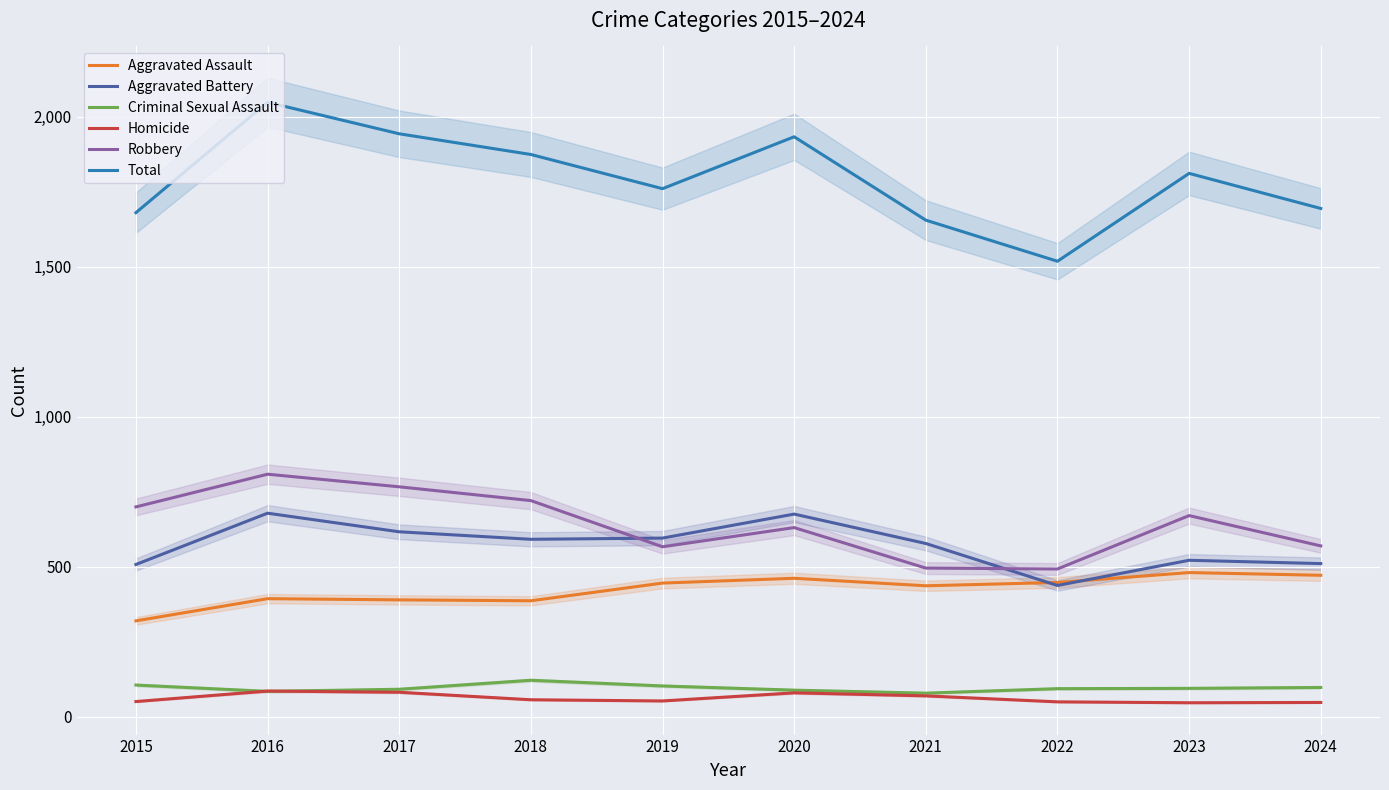

Is it true that Aggravated Battery equals 675 at 2020?

True